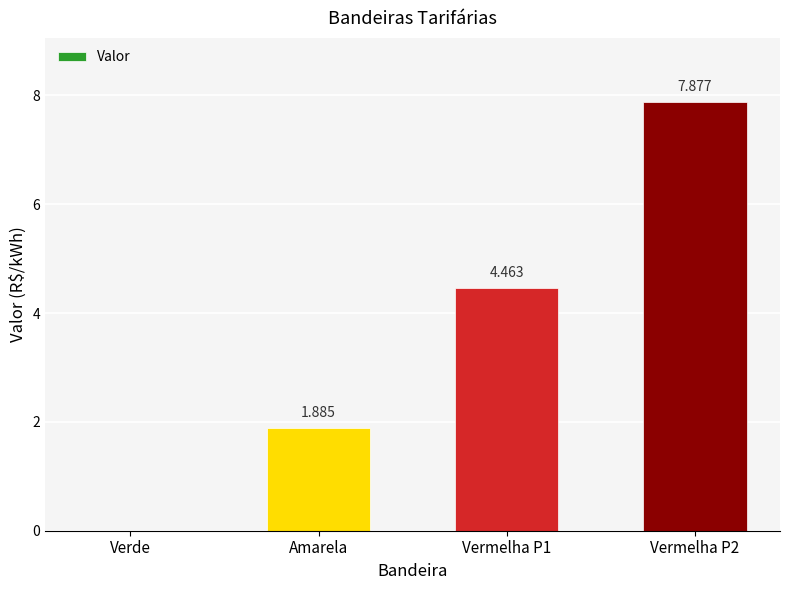

How many values are between 1 and 7?

2